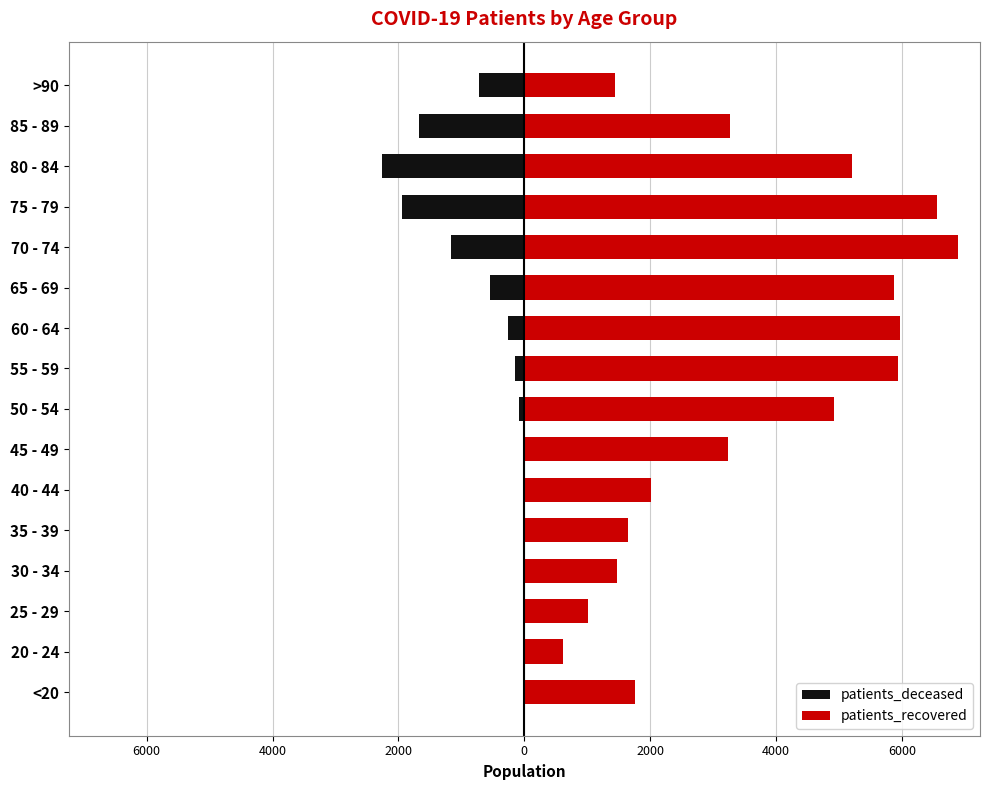

Reading left to right, list all the values displayed in this chart.

patients_deceased: -10	-3	-2	-12	-10	-15	-29	-80	-144	-266	-553	-1159	-1940	-2257	-1671	-718
patients_recovered: 1750	607	1010	1469	1649	2018	3229	4911	5927	5972	5866	6892	6561	5200	3266	1444